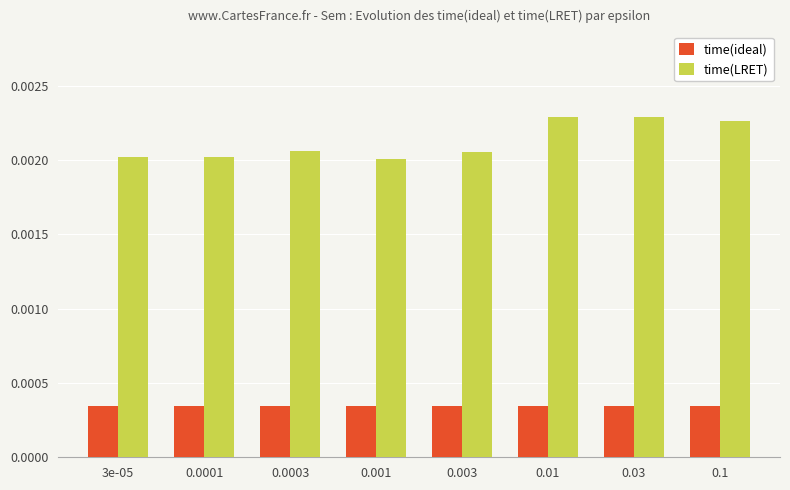

Are the bars grouped side by side (vs. stacked)?

Yes